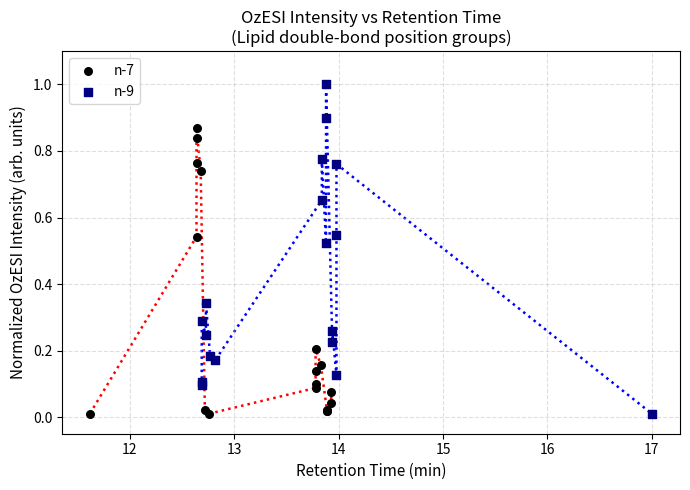

Which series has the largest Y range (max minus min)?

n-9